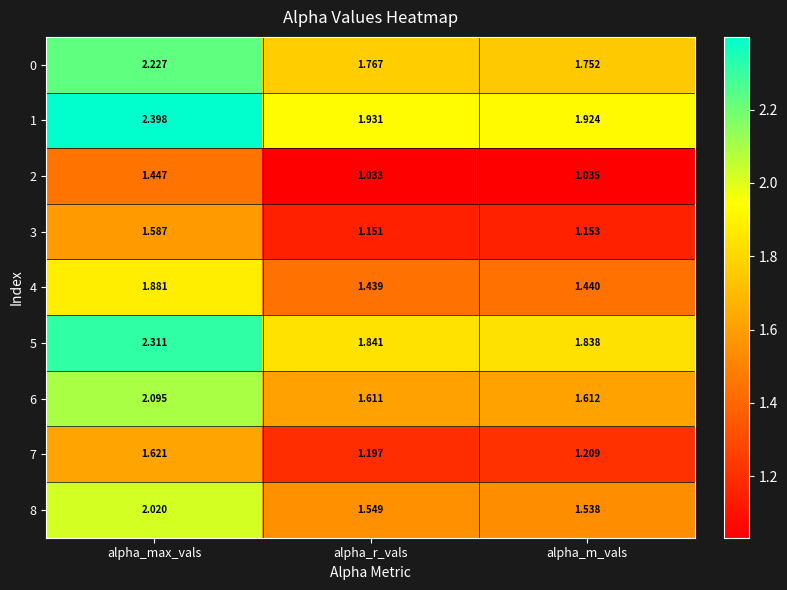

What is the greatest value displayed?

2.4